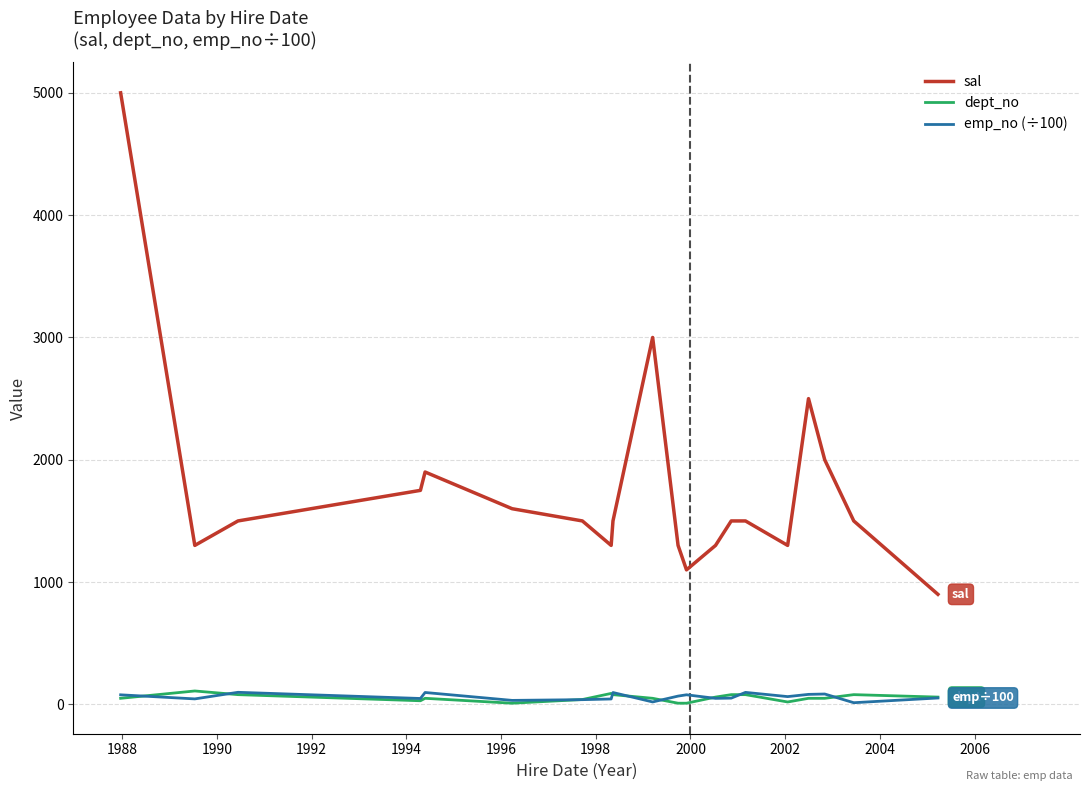

What is the minimum value shown in the chart?

10.0